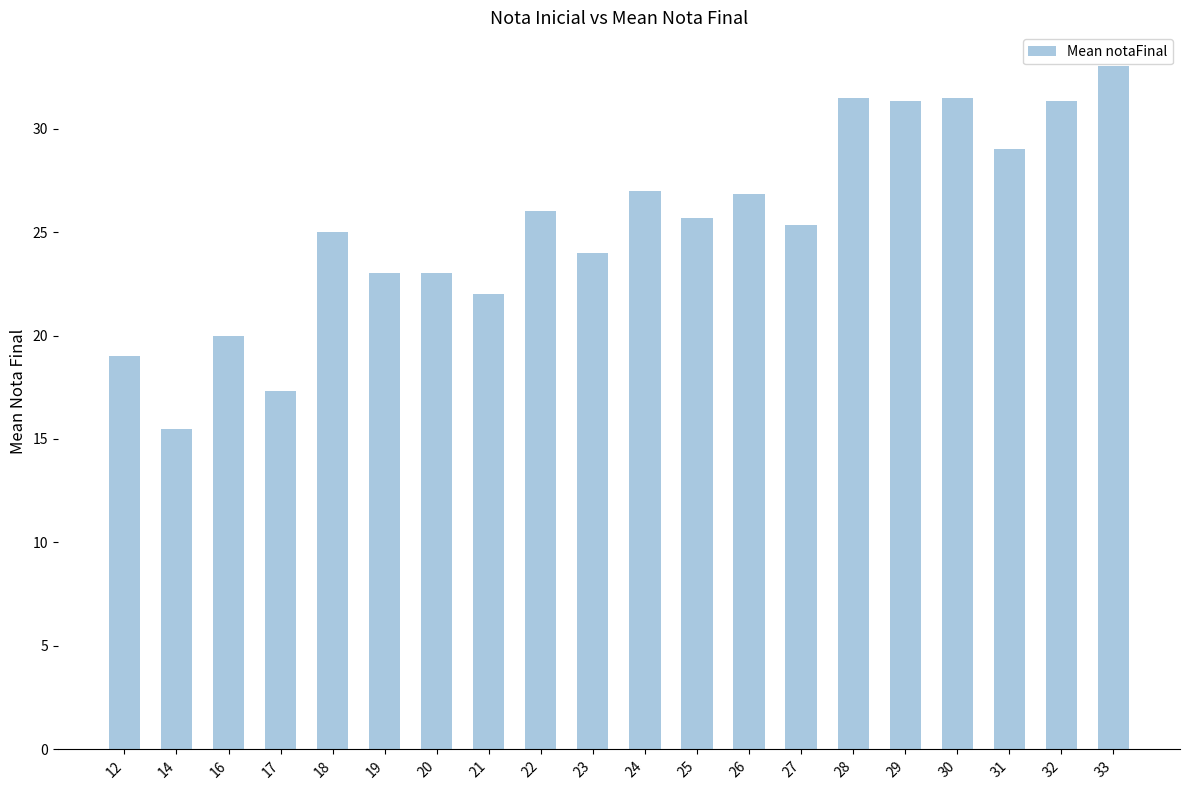

Are the bars horizontal?

No